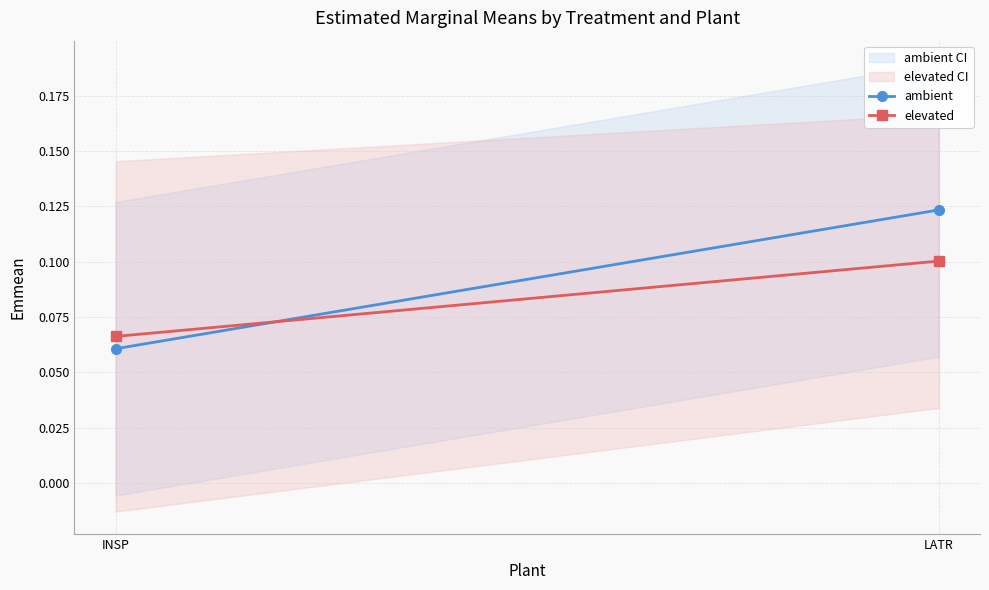

List the series in order of their overall mean, highest first.

ambient, elevated